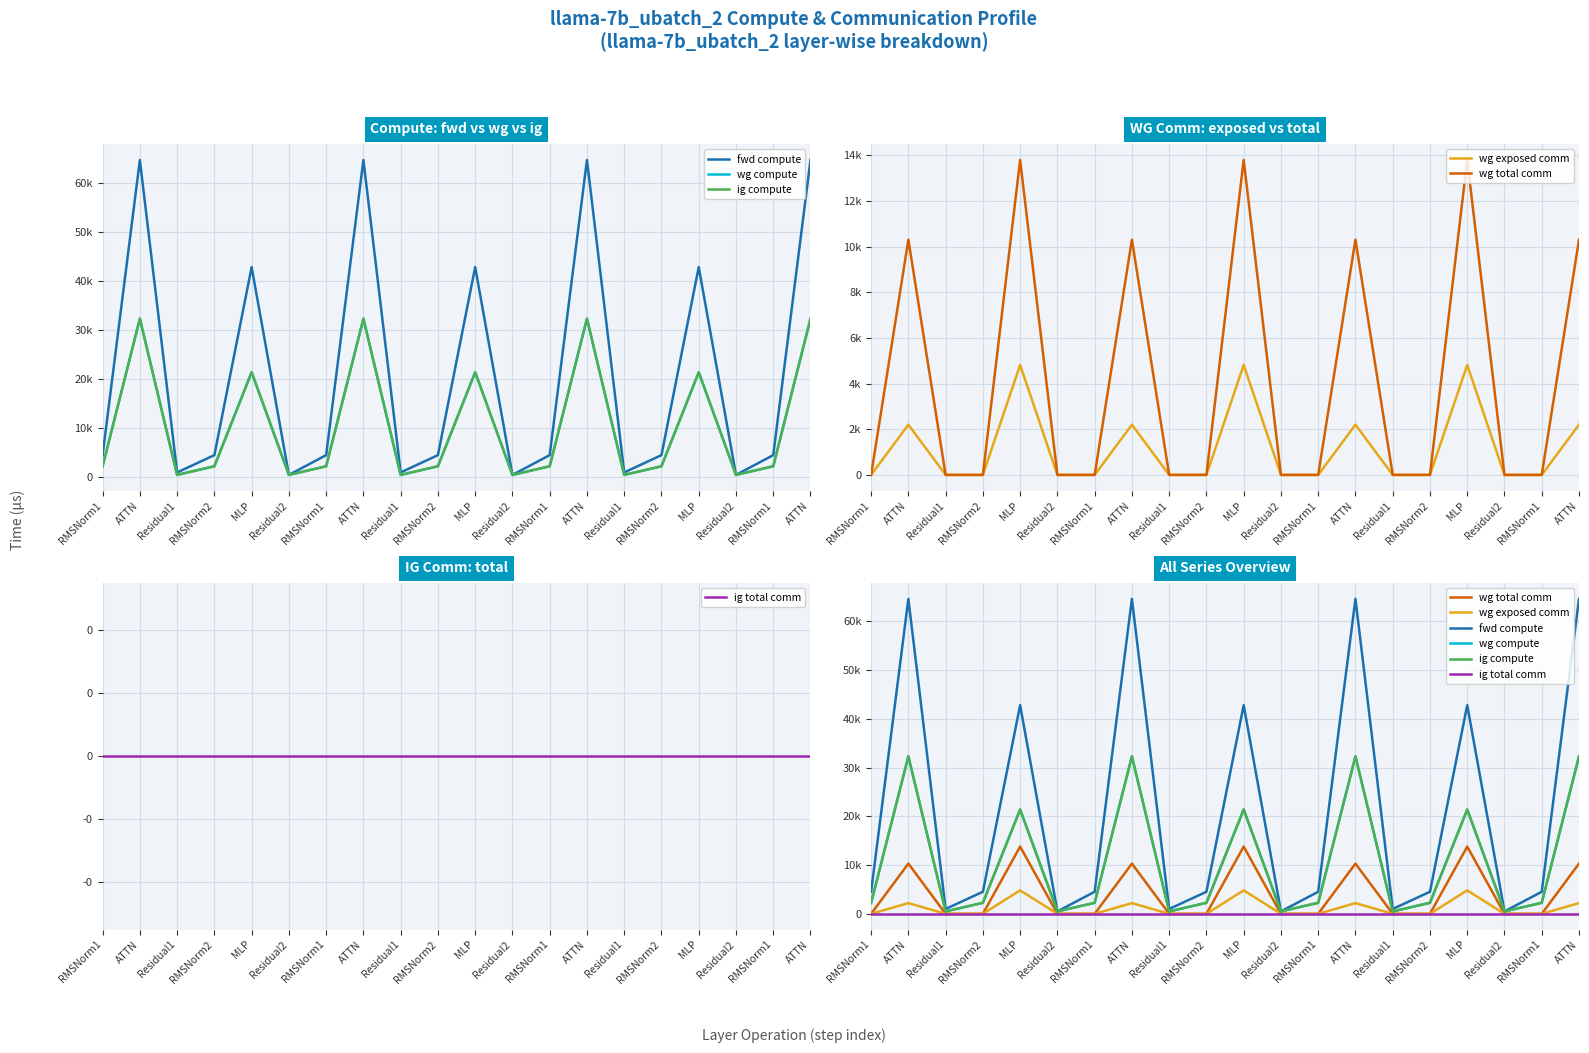

Is this an area chart (filled region under the line)?

No